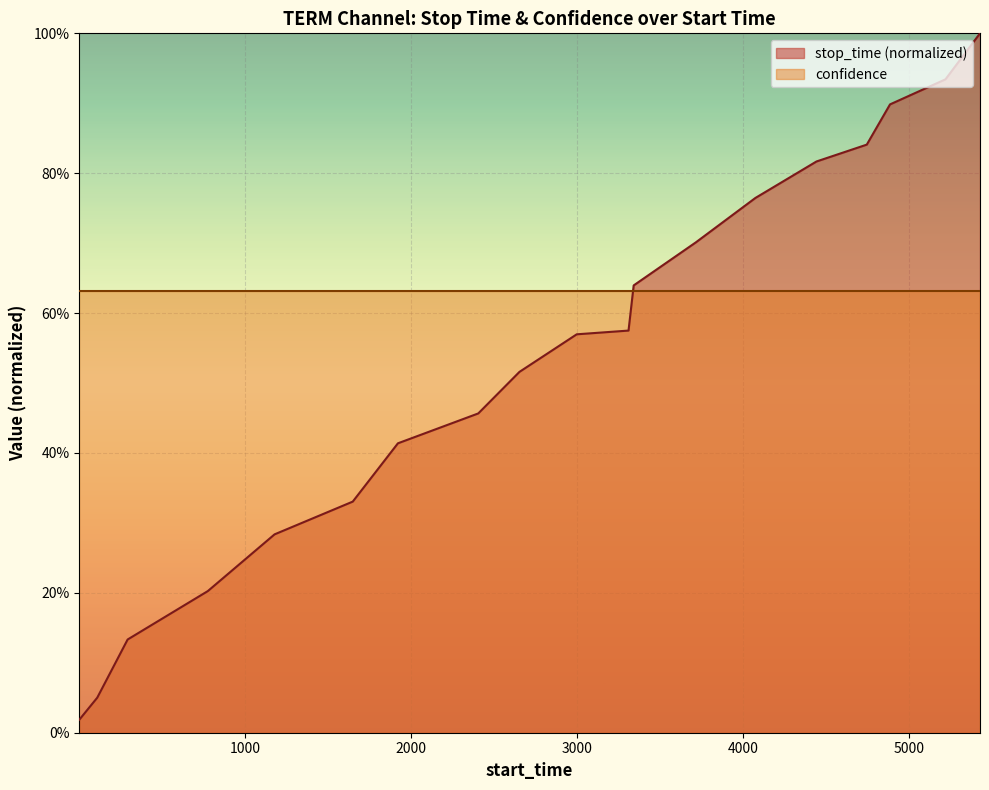

At which category does the chart reach its peak across all series?

5426